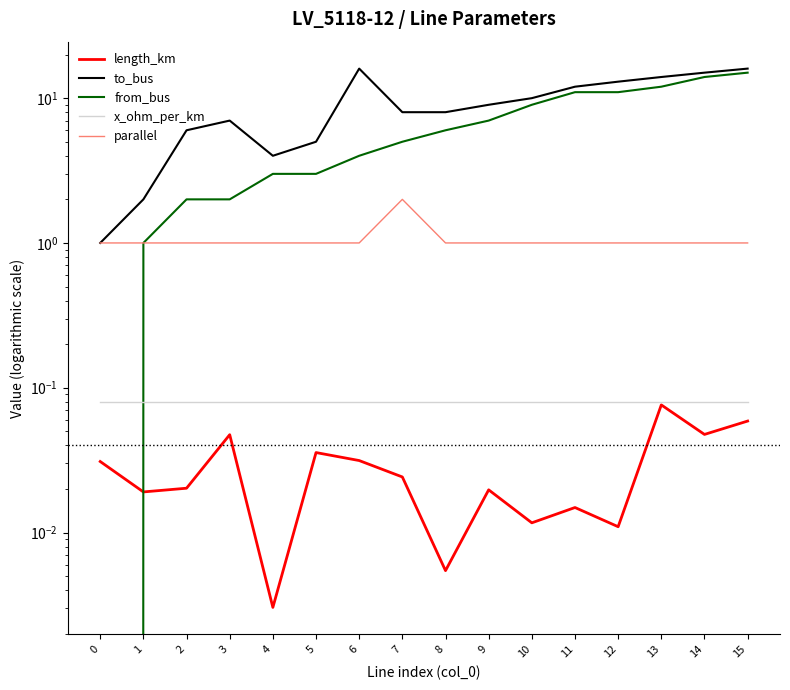

What is the highest value of the x_ohm_per_km series?

0.1